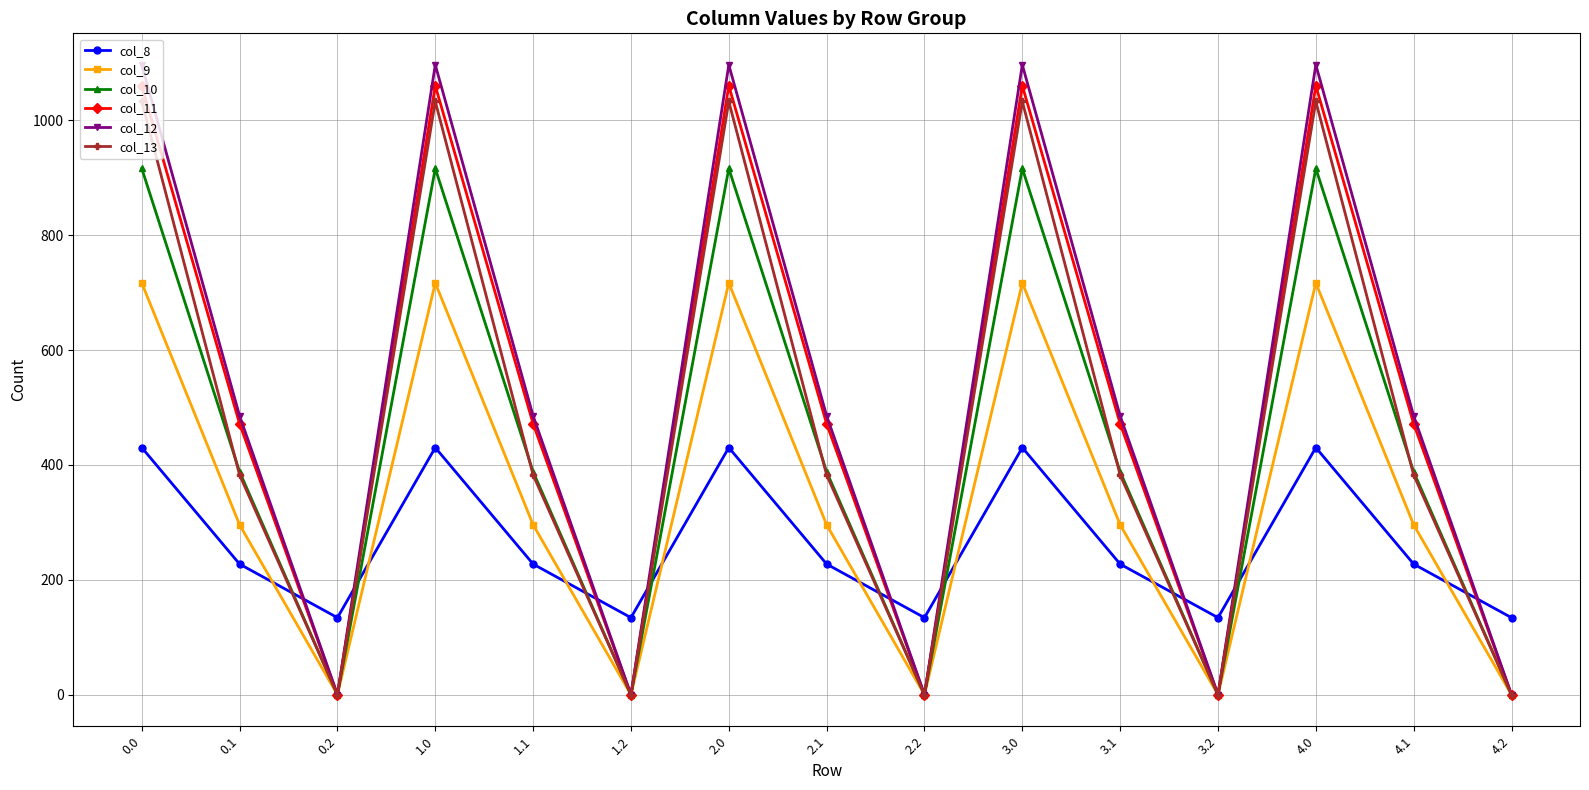

How many data points in col_9 are less than 295?

5